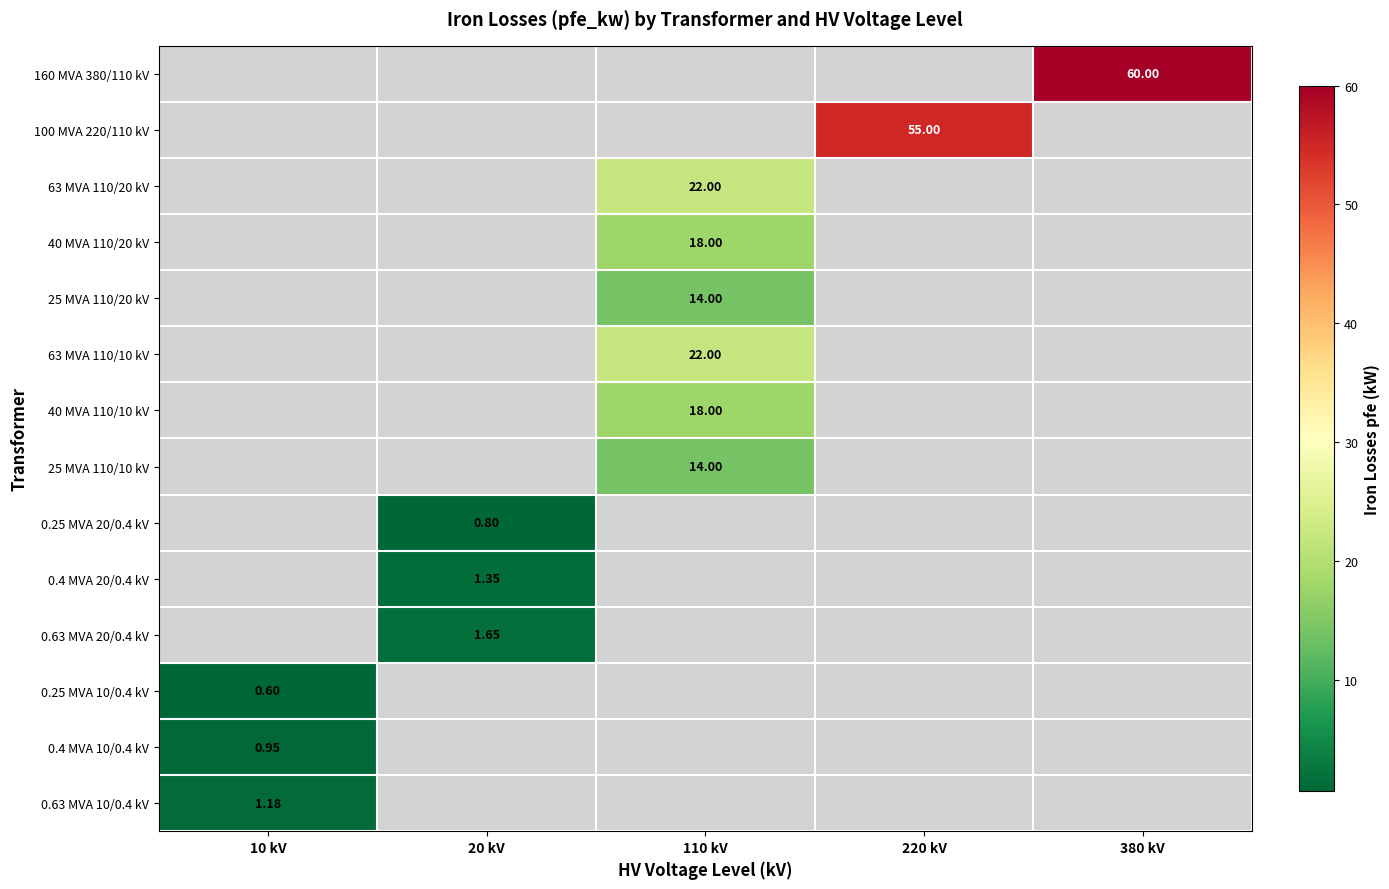

List the labels in order of 63 MVA 110/20 kV value, largest first.

110 kV, 10 kV, 20 kV, 220 kV, 380 kV